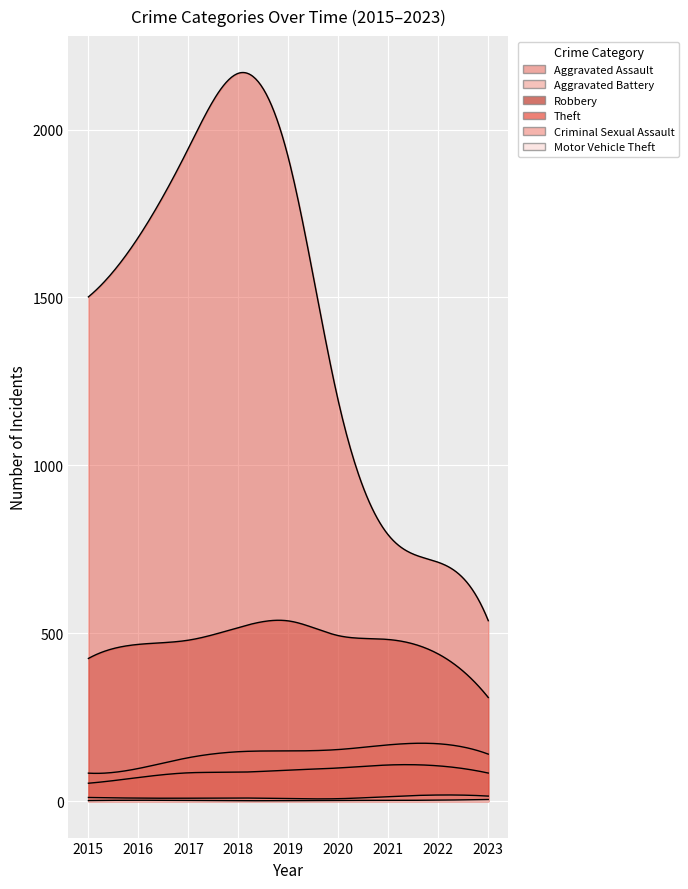

Which category has the highest value in the Aggravated Battery series?

2022